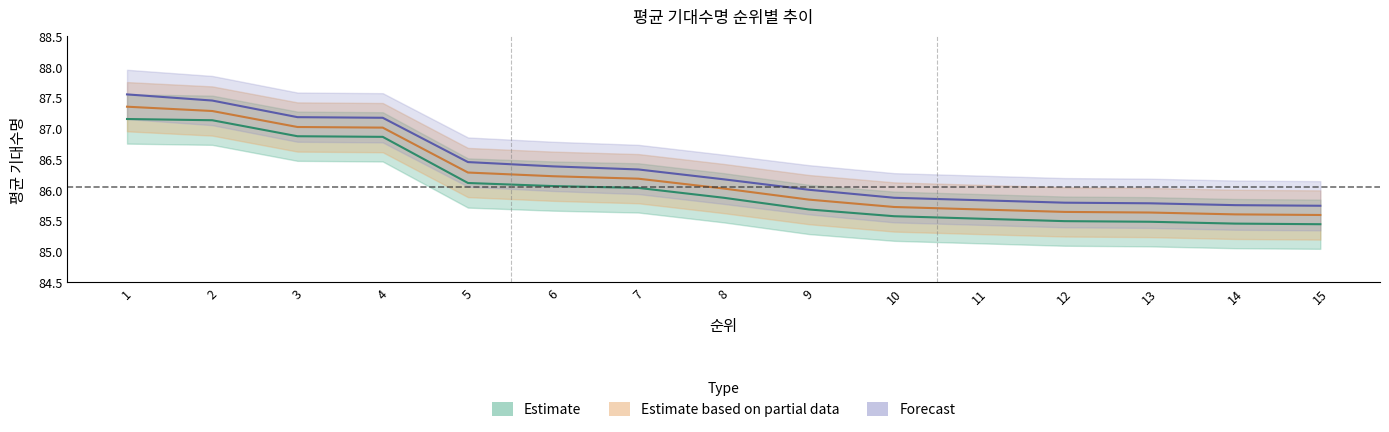

List the labels in order of 평균 기대수명_2021 value, largest first.

1, 2, 3, 4, 5, 6, 7, 8, 9, 10, 11, 12, 13, 14, 15